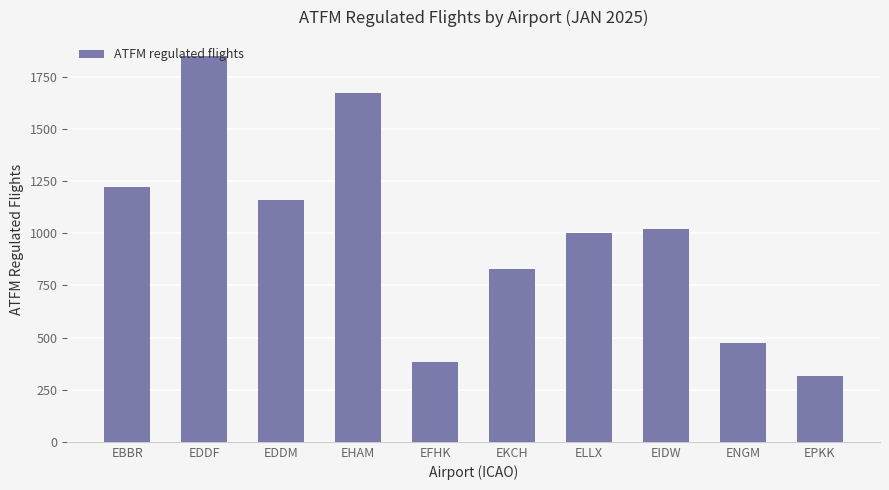

What is the difference between the maximum and minimum values?

1532